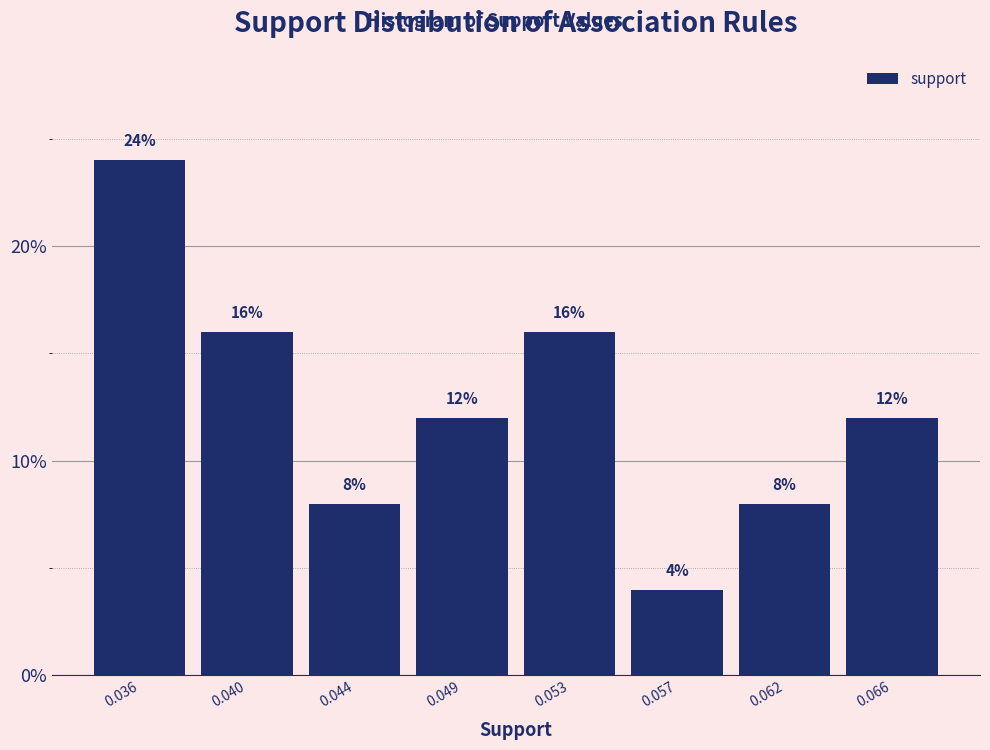

Reading right to left, list all the values displayed in this chart.

12	8	4	16	12	8	16	24